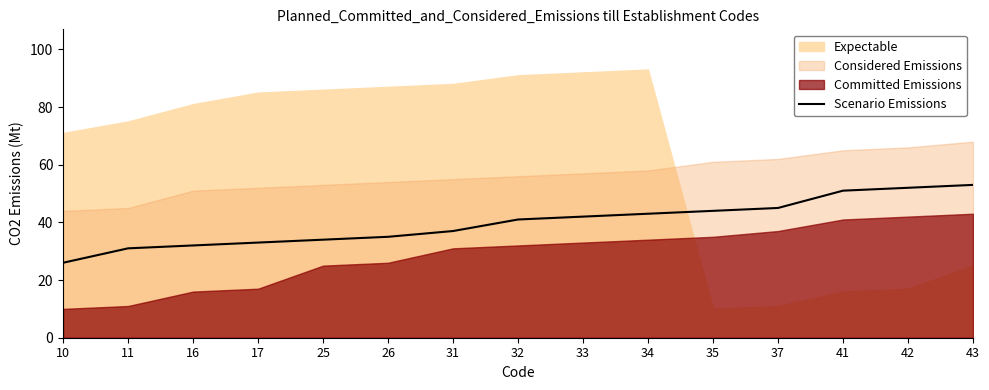

Rank the categories by value from lowest to highest.

10, 11, 16, 17, 25, 26, 31, 32, 33, 34, 35, 37, 41, 42, 43